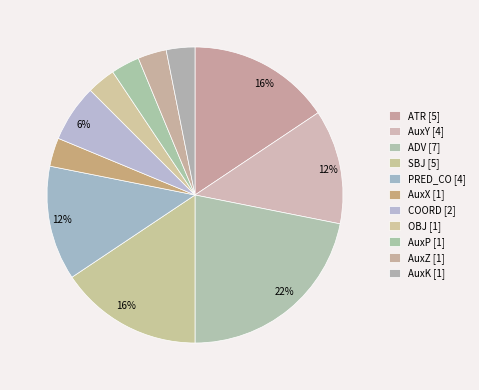

What percentage is the AuxZ slice, to the nearest percent?

3%